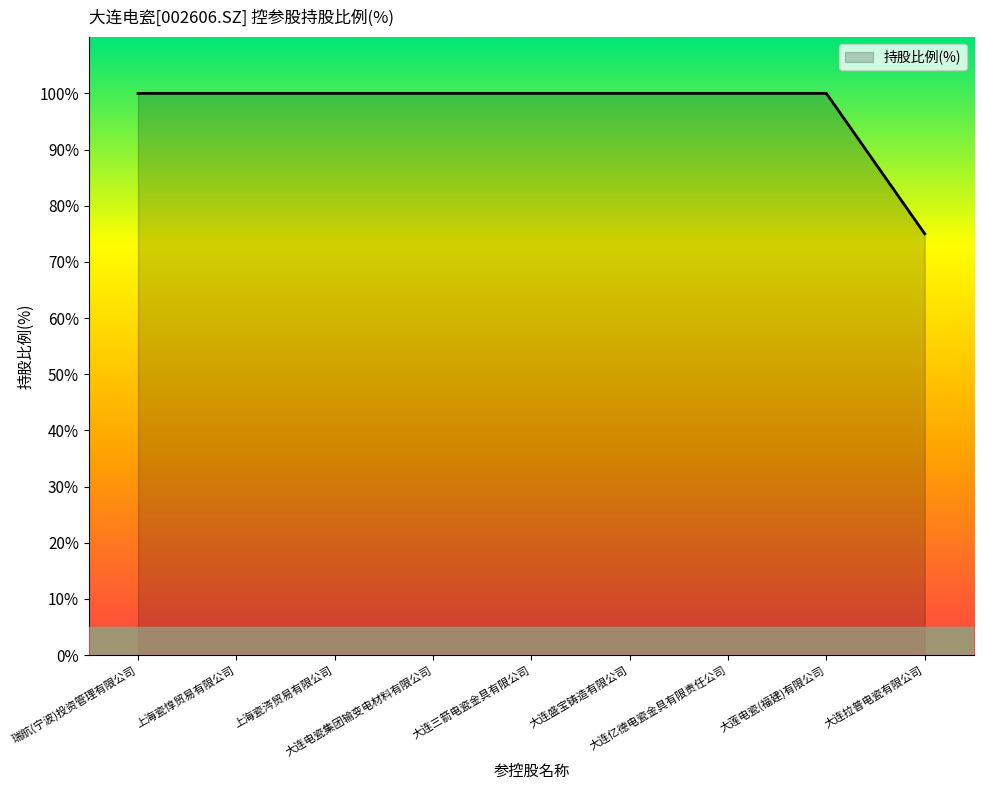

Reading left to right, transcribe all the data shown in this chart.

瑞航(宁波)投资管理有限公司=100	上海瓷惇贸易有限公司=100	上海瓷涔贸易有限公司=100	大连电瓷集团输变电材料有限公司=100	大连三箭电瓷金具有限公司=100	大连盛宝铸造有限公司=100	大连亿德电瓷金具有限责任公司=100	大莲电瓷(福建)有限公司=100	大连拉普电瓷有限公司=75